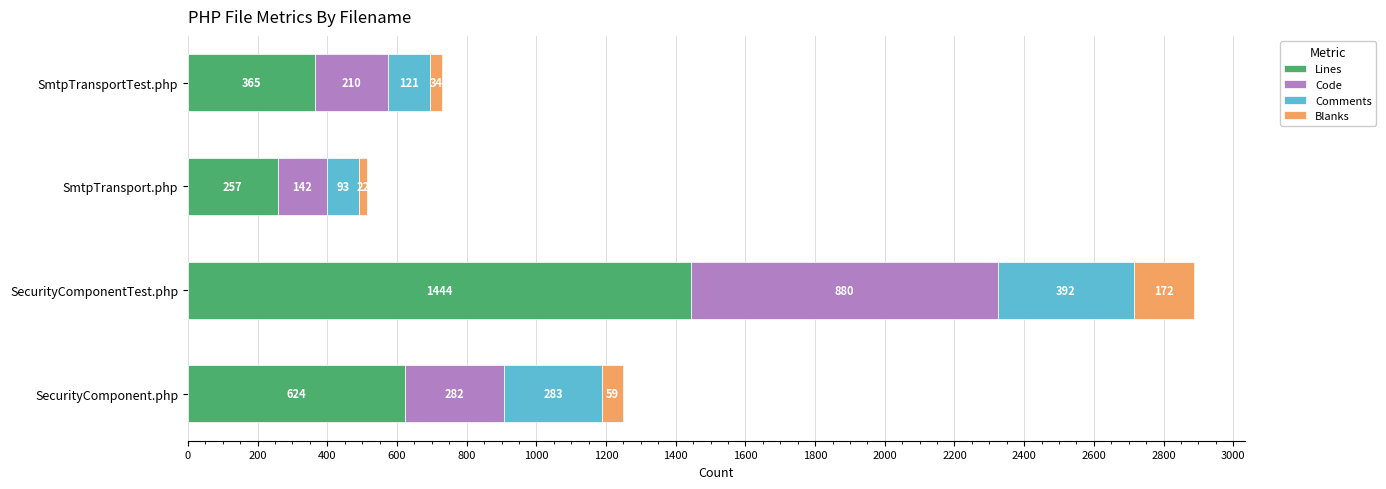

The Lines series shows 365 at SmtpTransportTest.php. True or false?

True